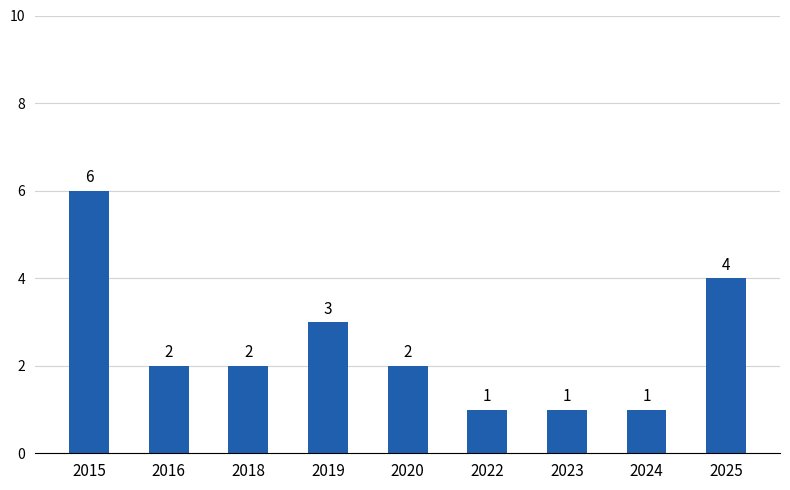

What is the difference between the values at 2025 and 2024?

3